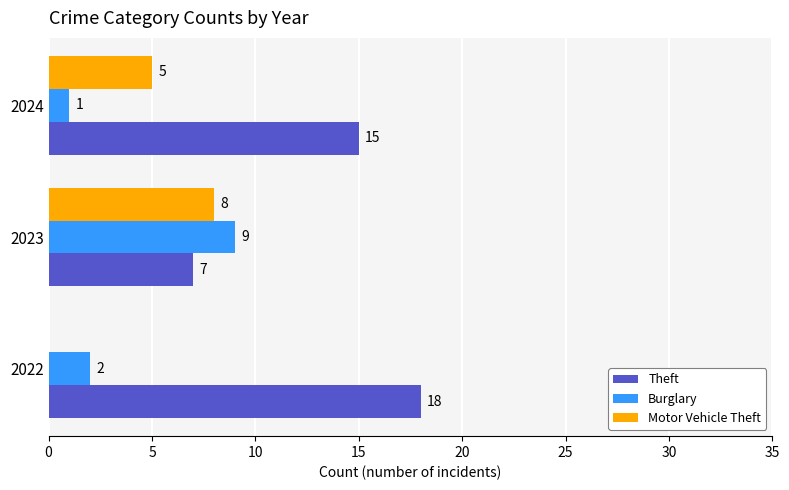

Which series has the largest range (max minus min)?

Theft